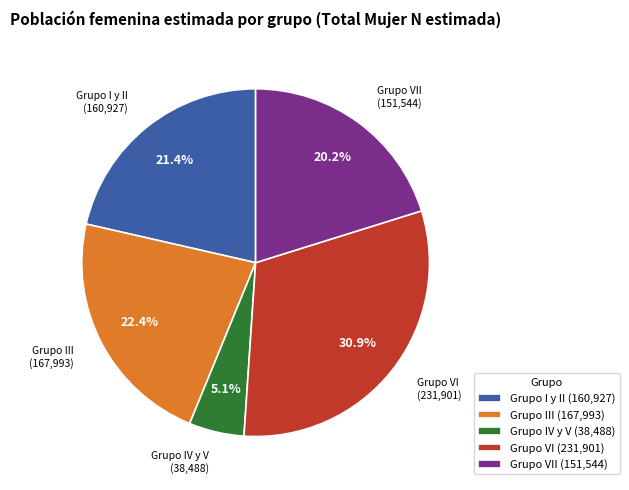

Is there a majority slice in this chart?

No